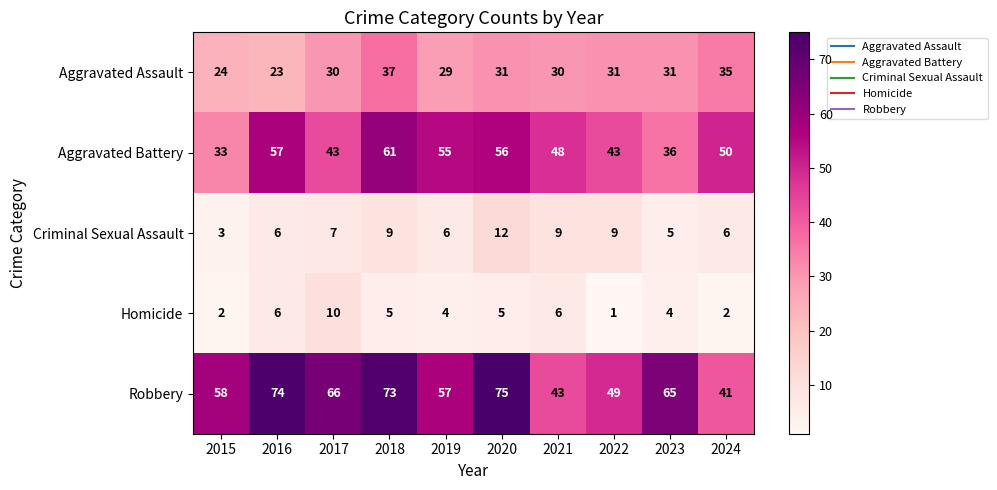

At how many categories does at least one series exceed 46?

10